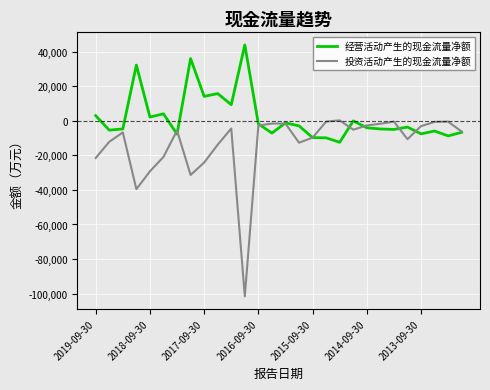

Which series has the largest total across all categories?

经营活动产生的现金流量净额